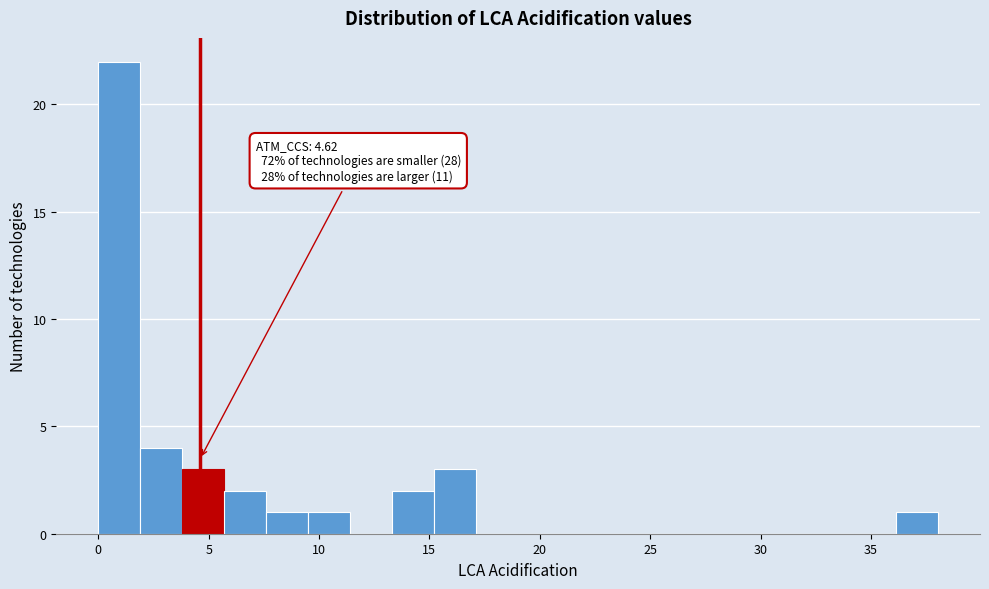

Read against the x-axis, roughly where is the centre of the tallest bar?

1.0